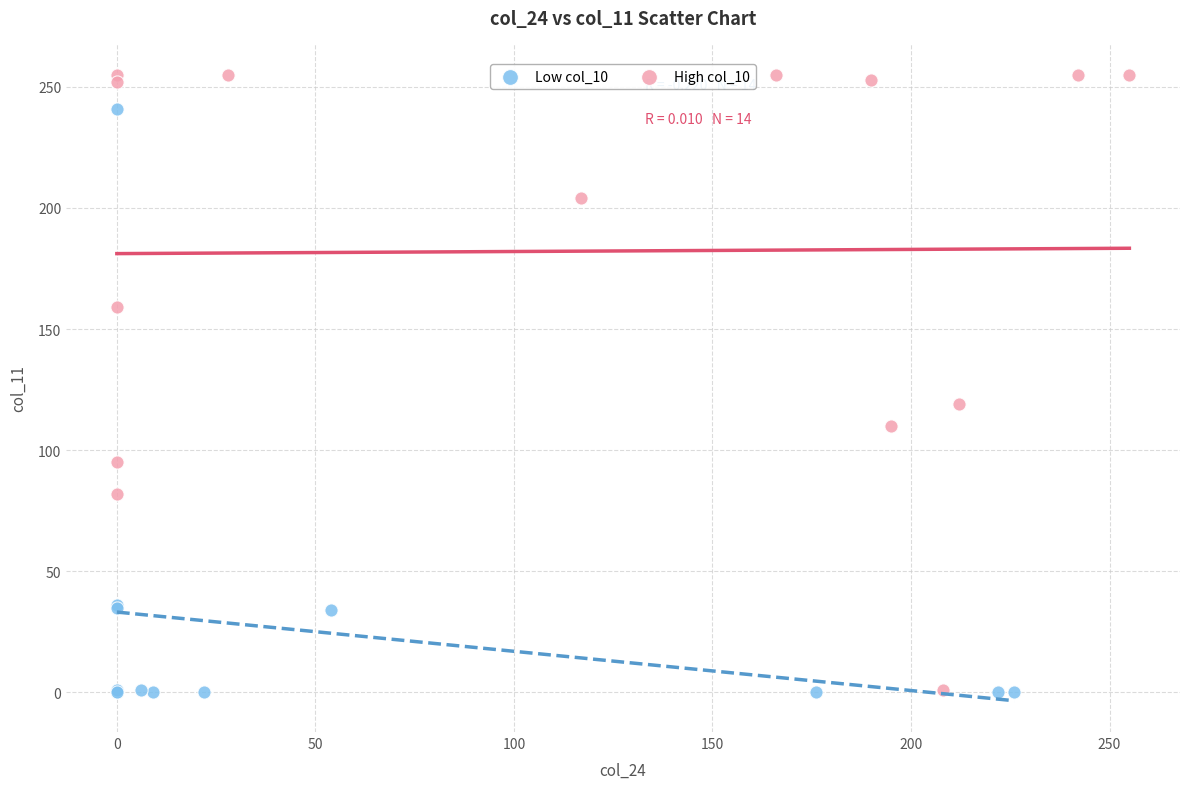

Which series contains the highest Y value?

High col_10